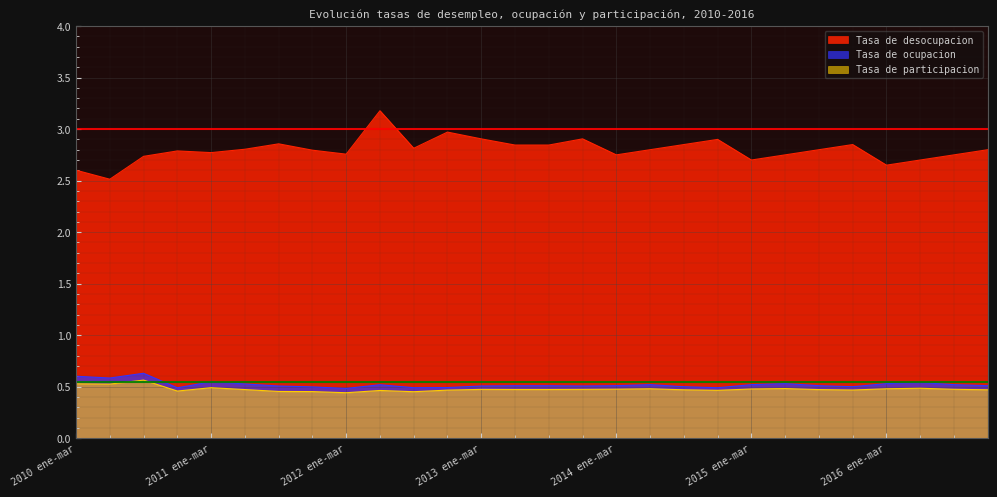

How many interior local valleys does the Tasa de desocupacion series have?

7